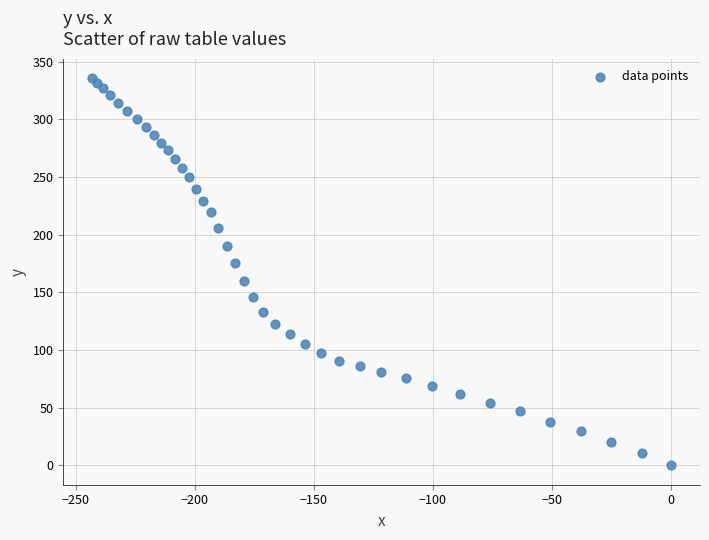

What is the range of Y values (max minus min)?

335.9